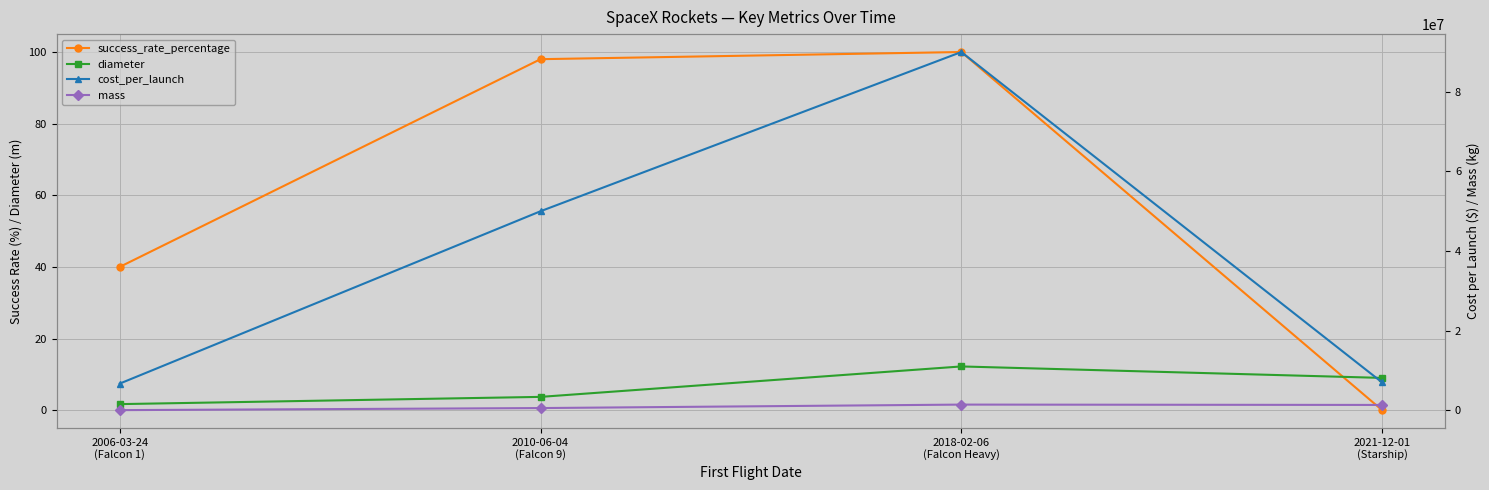

What is the greatest value displayed?

90000000.0